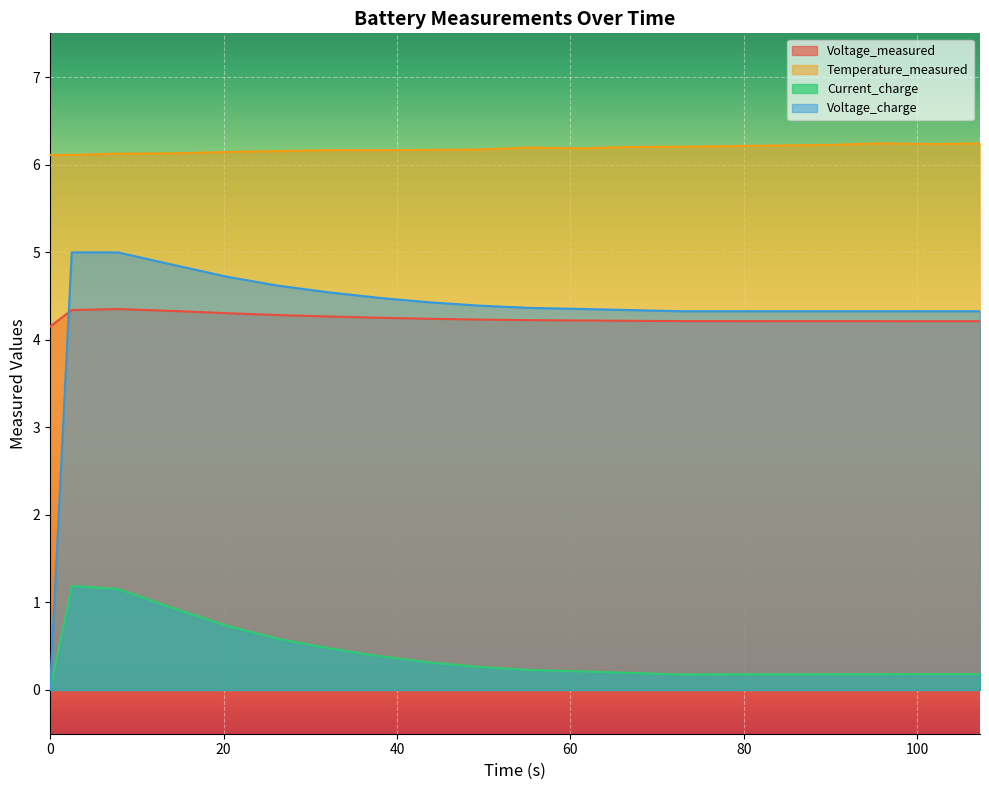

Which has a higher value, 37.906 or 72.60900000000001?

37.906